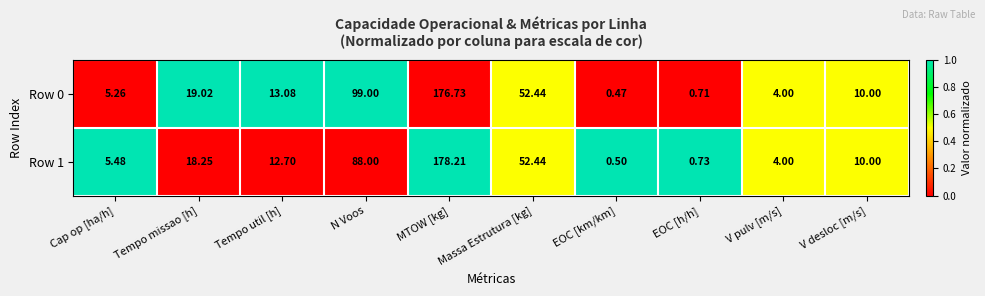

Where does the Row 0 series first go above 13?

Tempo missao [h]